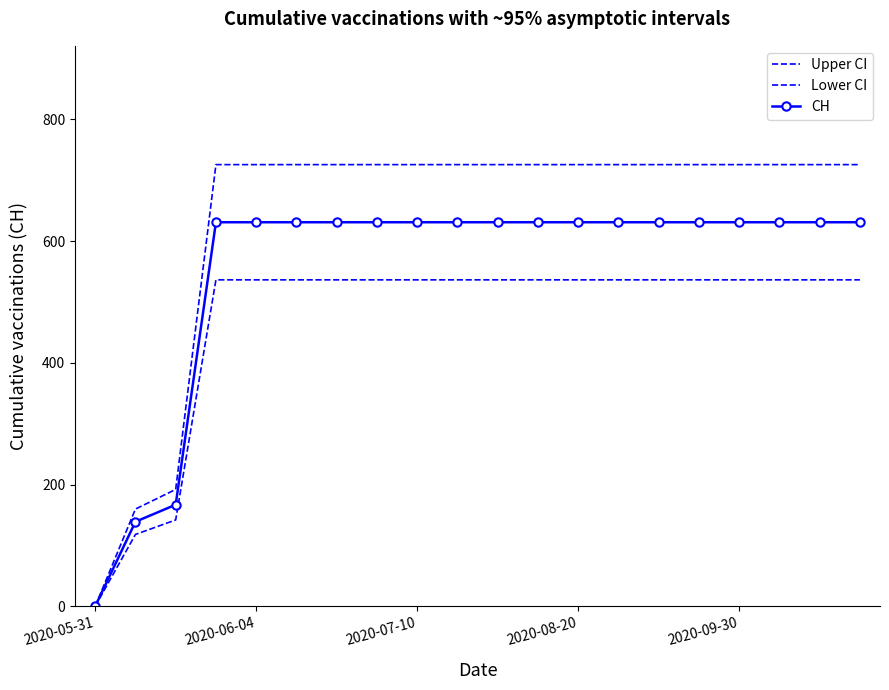

How many positive values does the Upper CI series have?

19